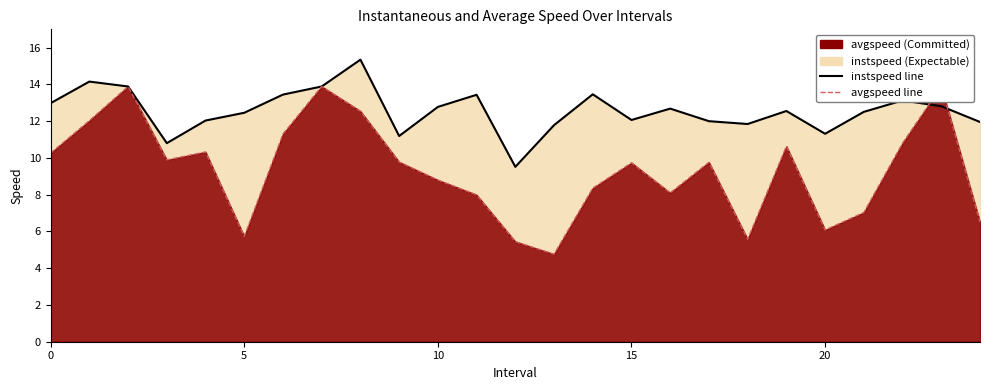

How many intersections are there between instspeed line and avgspeed line?

2